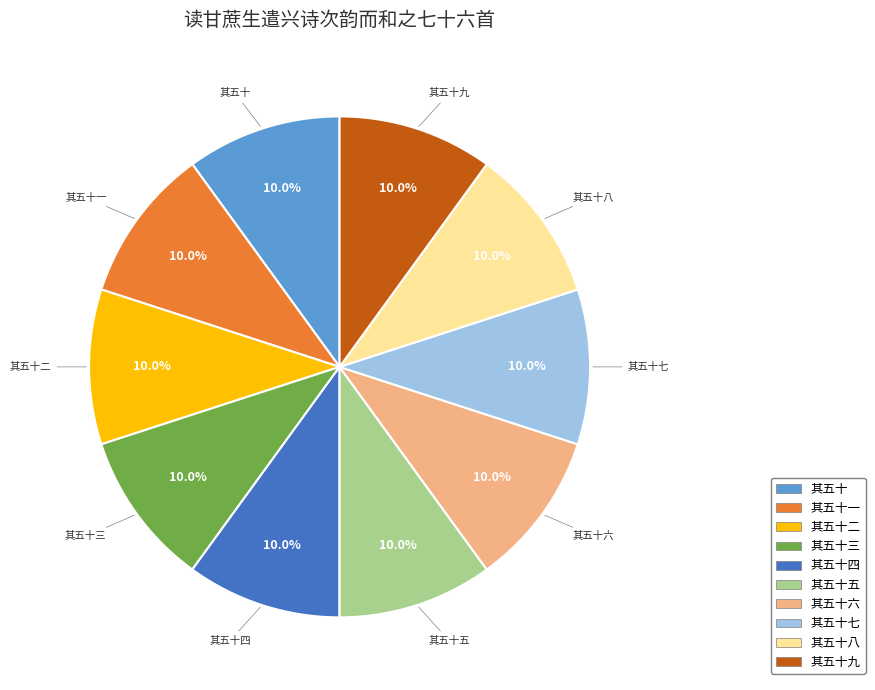

Is there any slice that represents more than half of the pie?

No